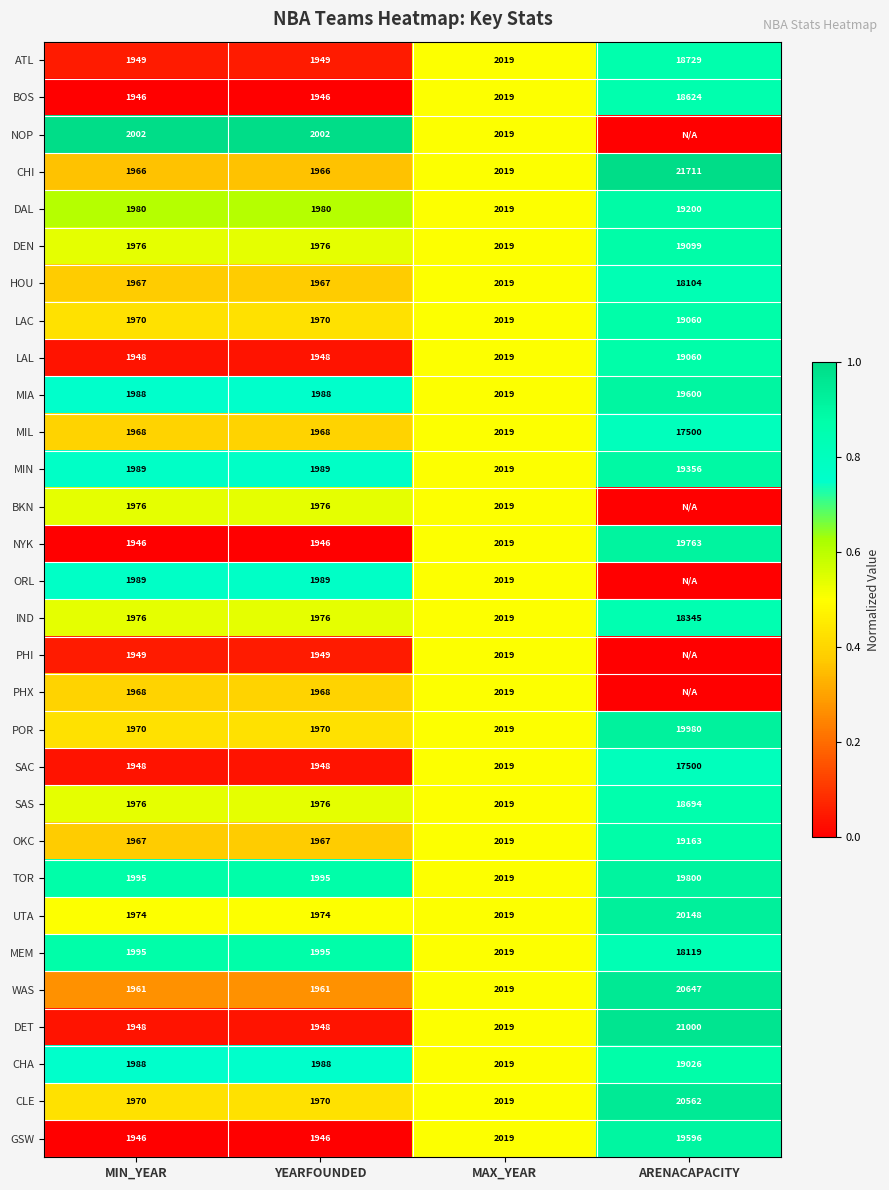

What is the difference between the SAS values at ARENACAPACITY and YEARFOUNDED?

16718